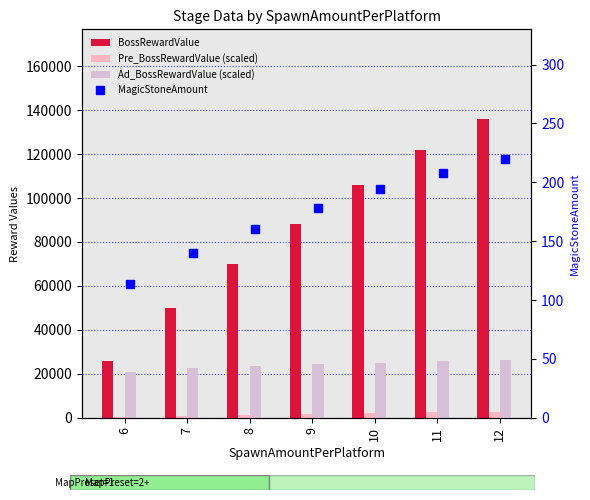

Which series has the largest total across all categories?

BossRewardValue